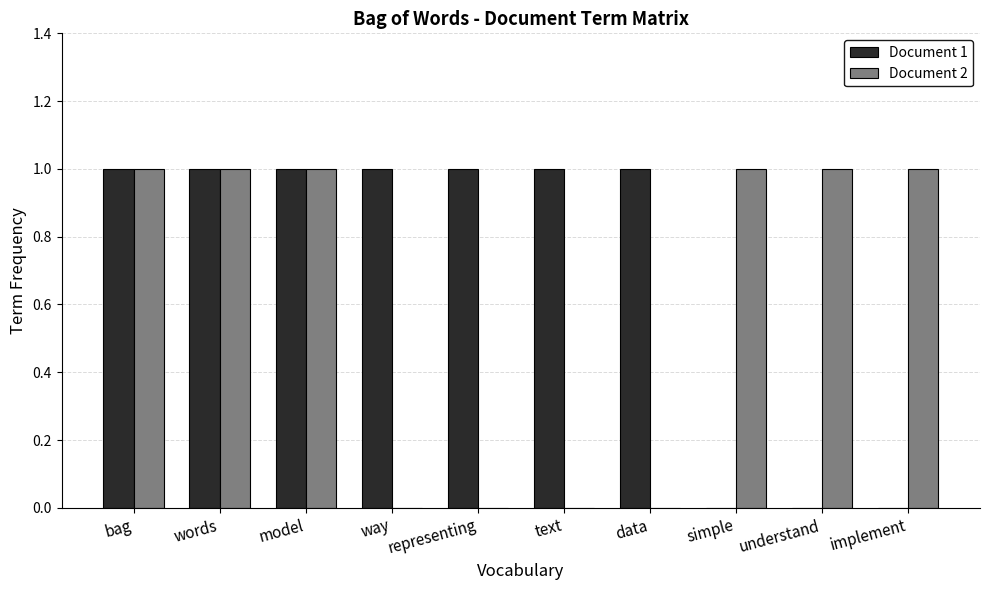

What is the maximum value shown in the chart?

1